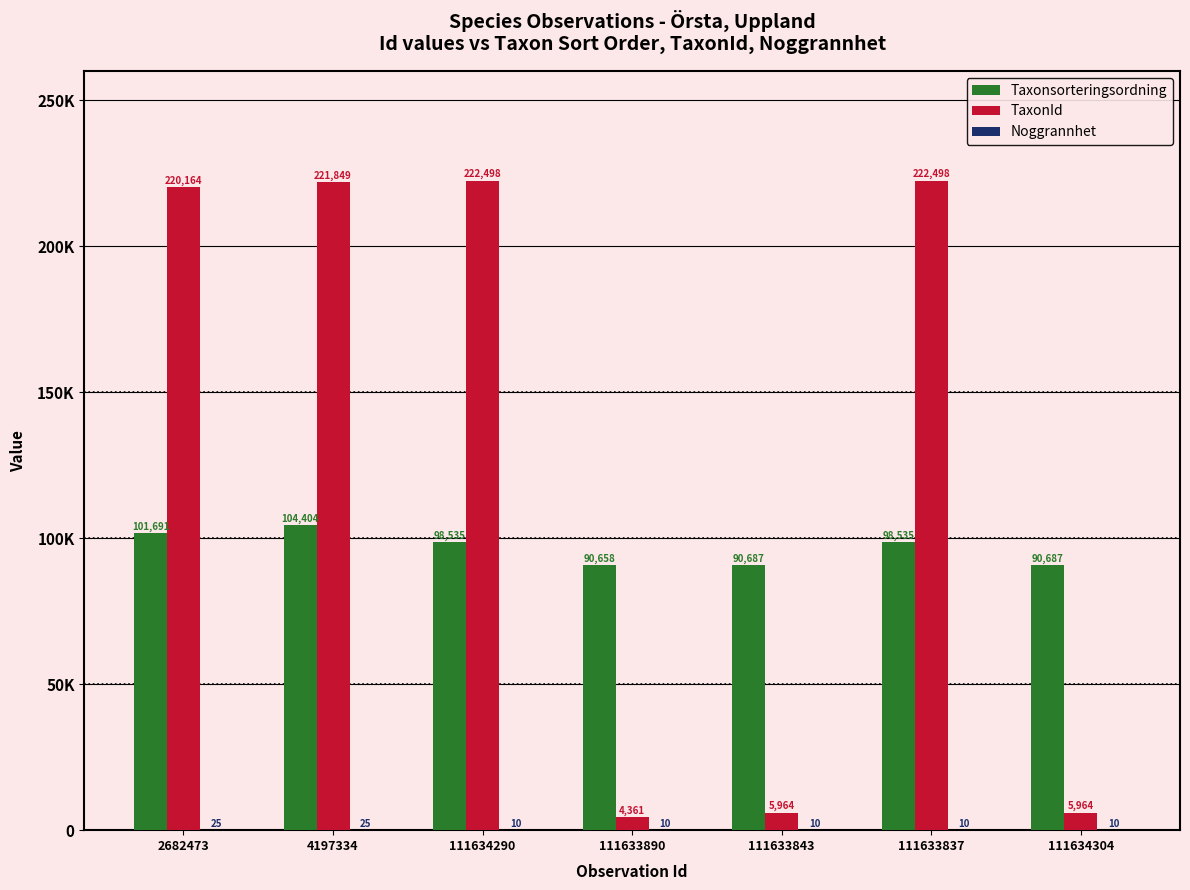

Rank the series by their average value, from lowest to highest.

Noggrannhet, Taxonsorteringsordning, TaxonId